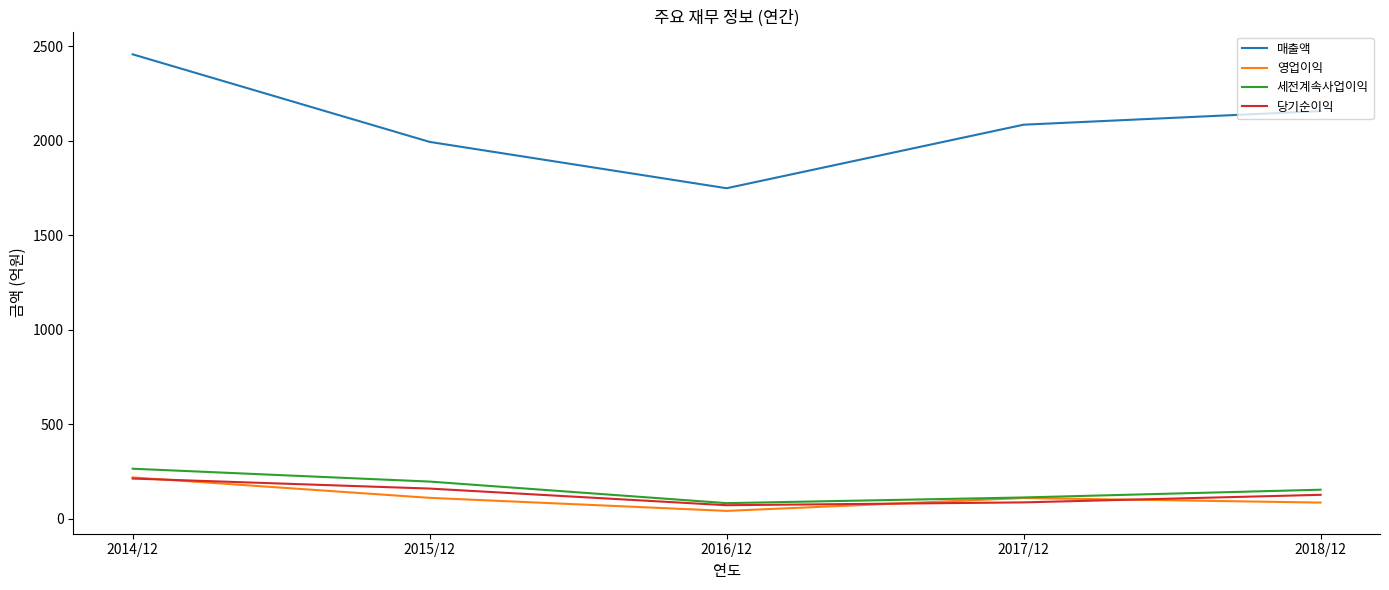

At 2018/12, list the series in order from largest to smallest.

매출액, 세전계속사업이익, 당기순이익, 영업이익